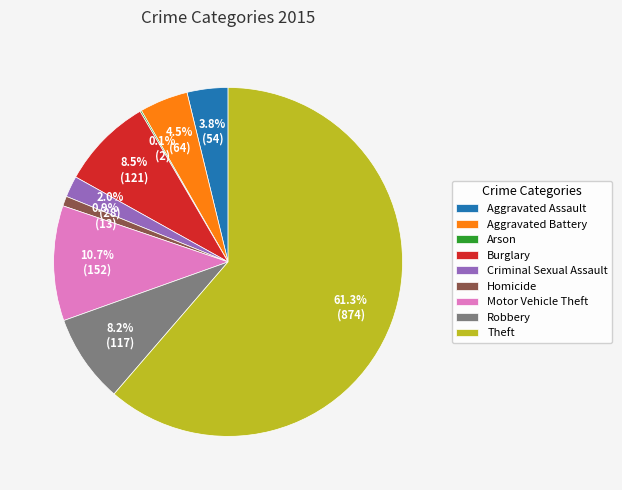

Is there a majority slice in this chart?

Yes